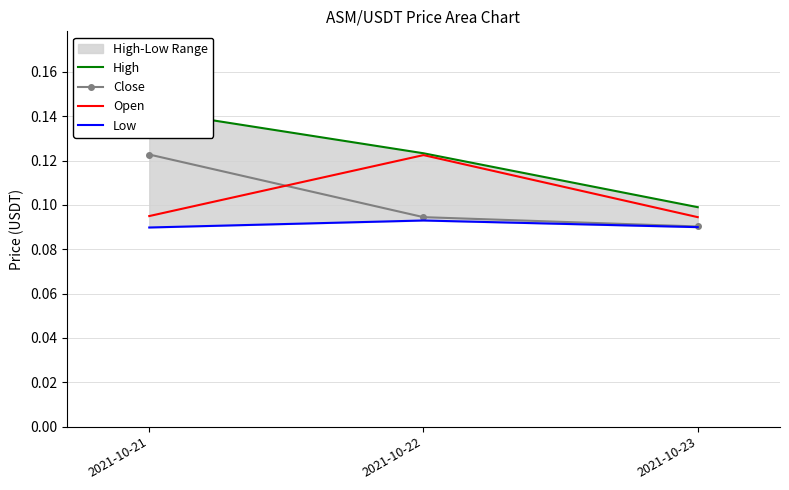

What is the sum of all High values?

0.4